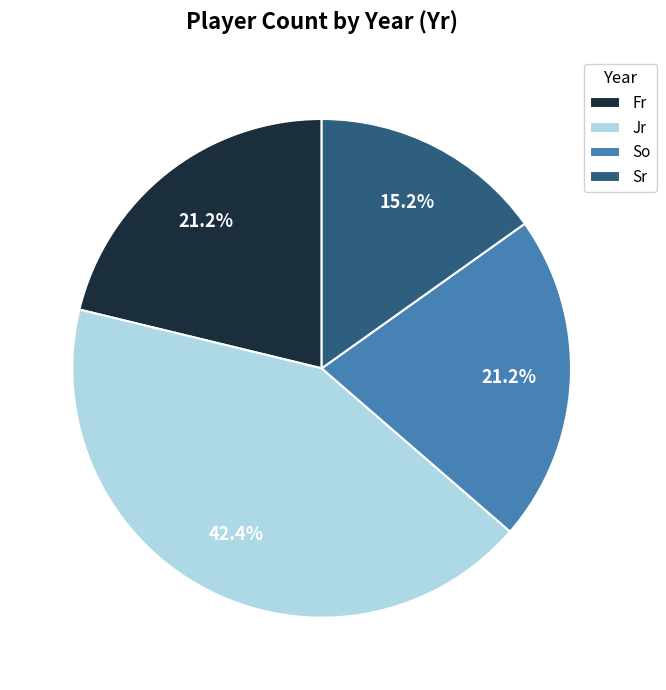

Combined, do So and Fr account for over 50%?

No